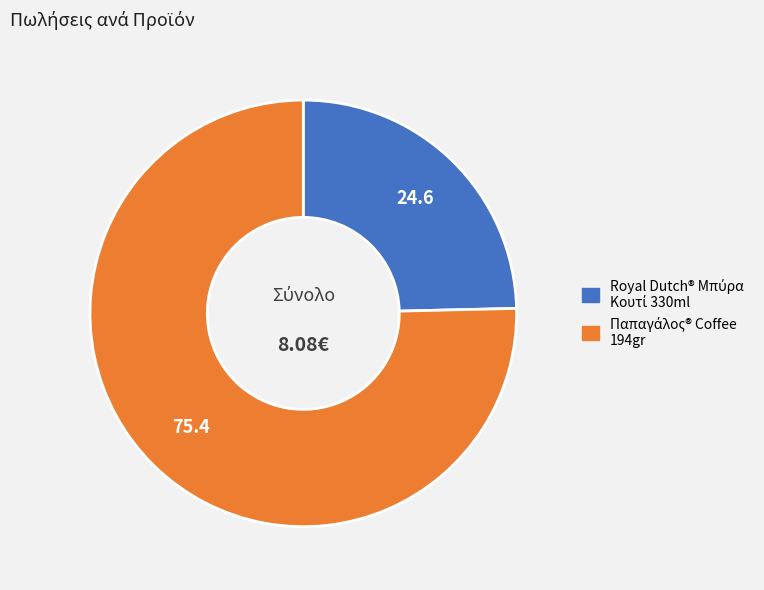

Does any single category account for the majority?

Yes